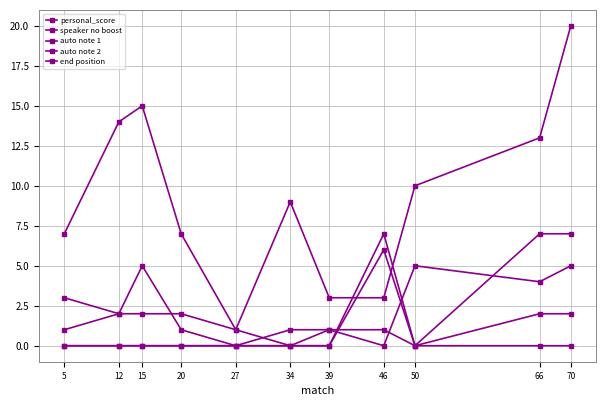

What is the value of the end position point at the 3rd from the left?

2